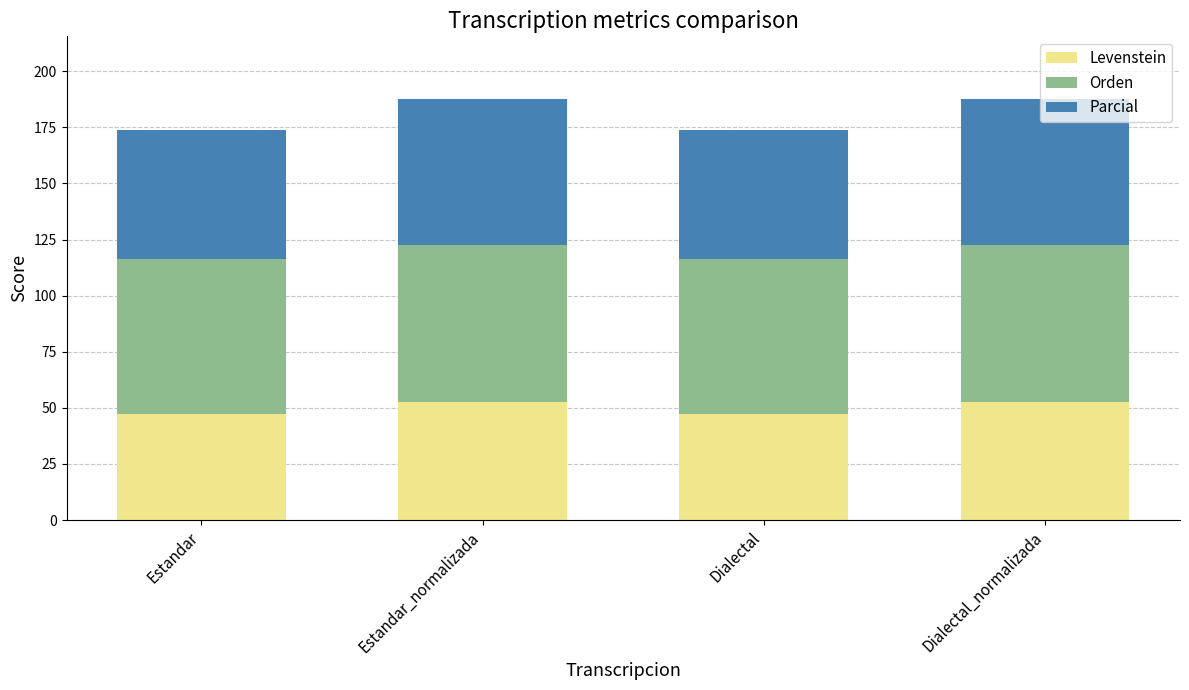

What is the maximum value for Levenstein?

52.8